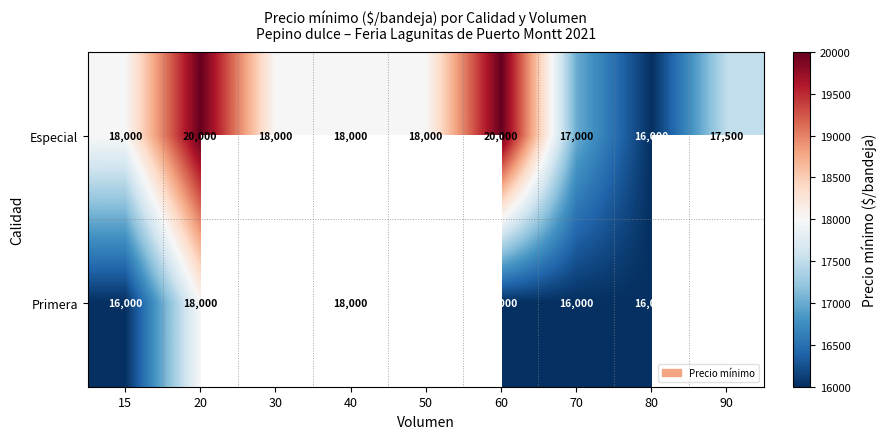

At how many categories does at least one series exceed 17931?

6